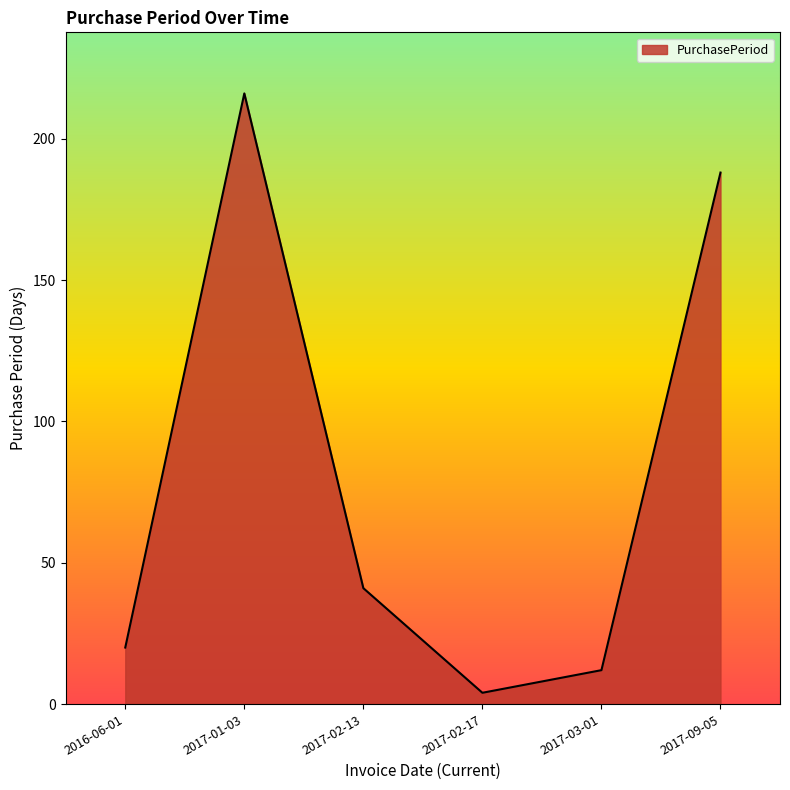

List the labels in order of value, largest first.

2017-01-03, 2017-09-05, 2017-02-13, 2016-06-01, 2017-03-01, 2017-02-17